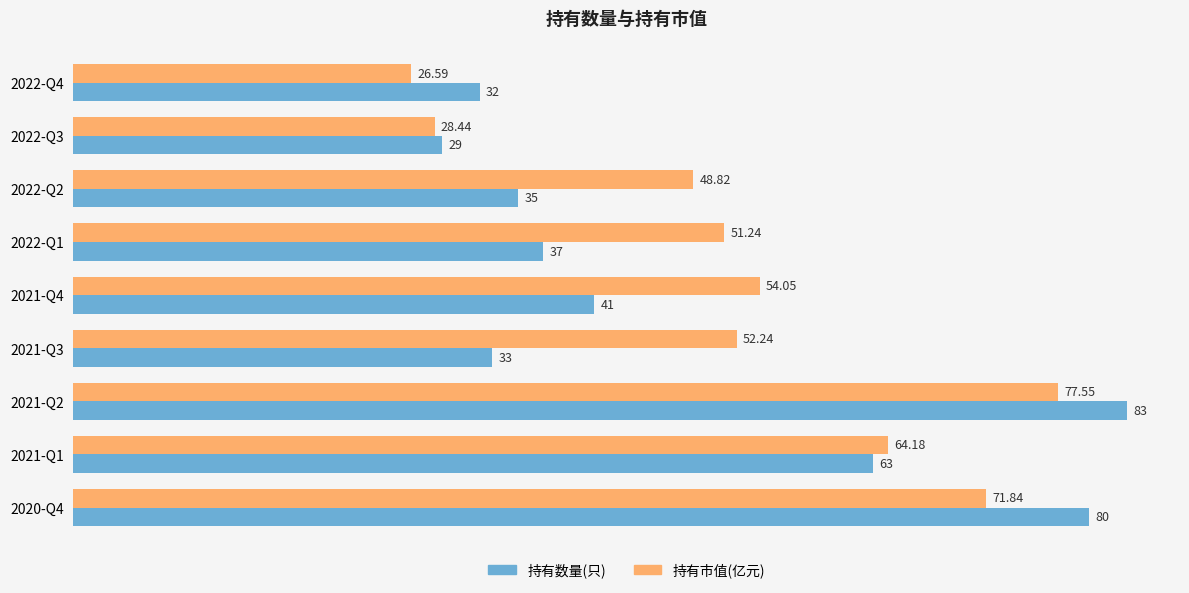

What is the difference between the 持有数量(只) values at 2022-Q3 and 2021-Q2?

54.0